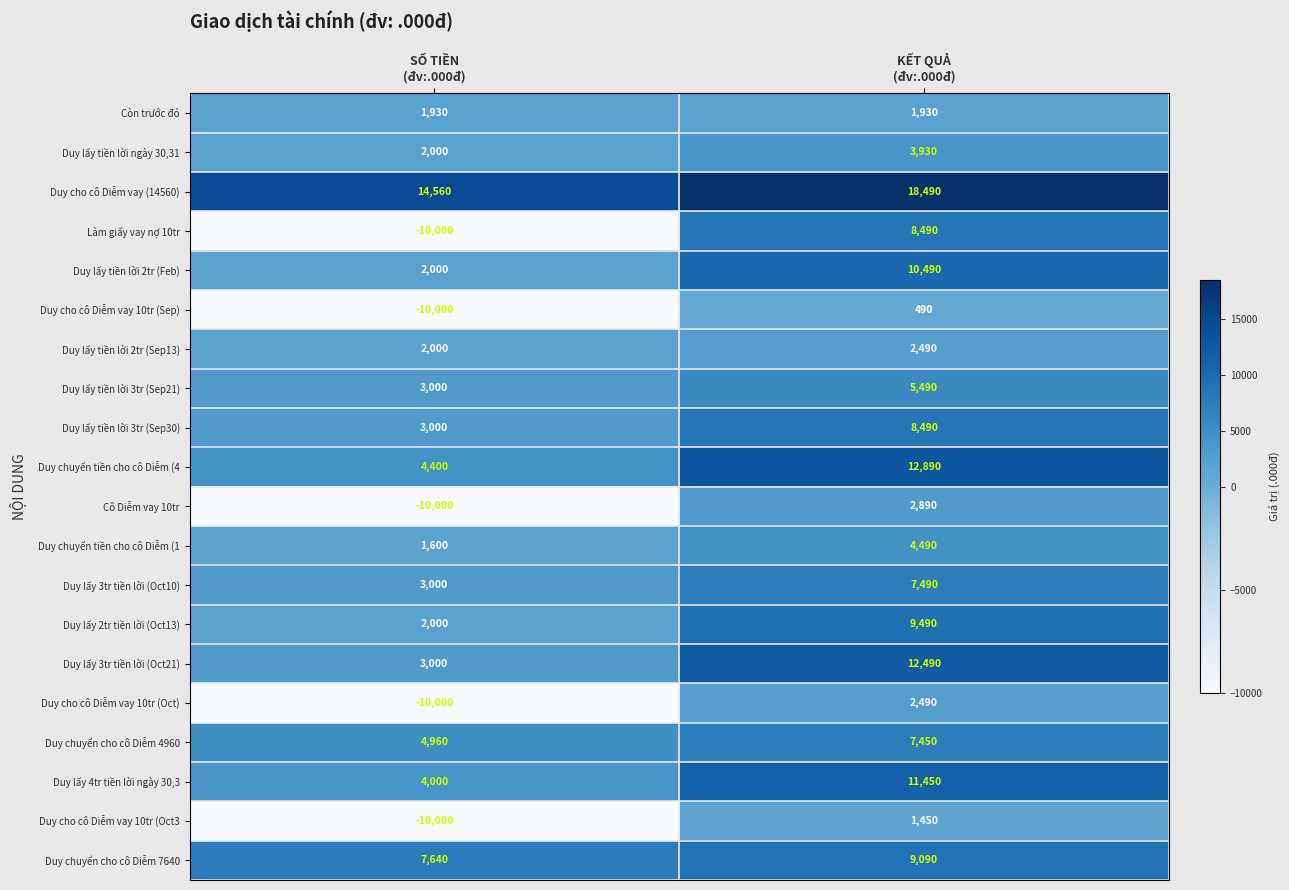

What is the difference between the maximum and minimum values in the Duy chuyển tiền cho cô Diễm (4 series?

8490